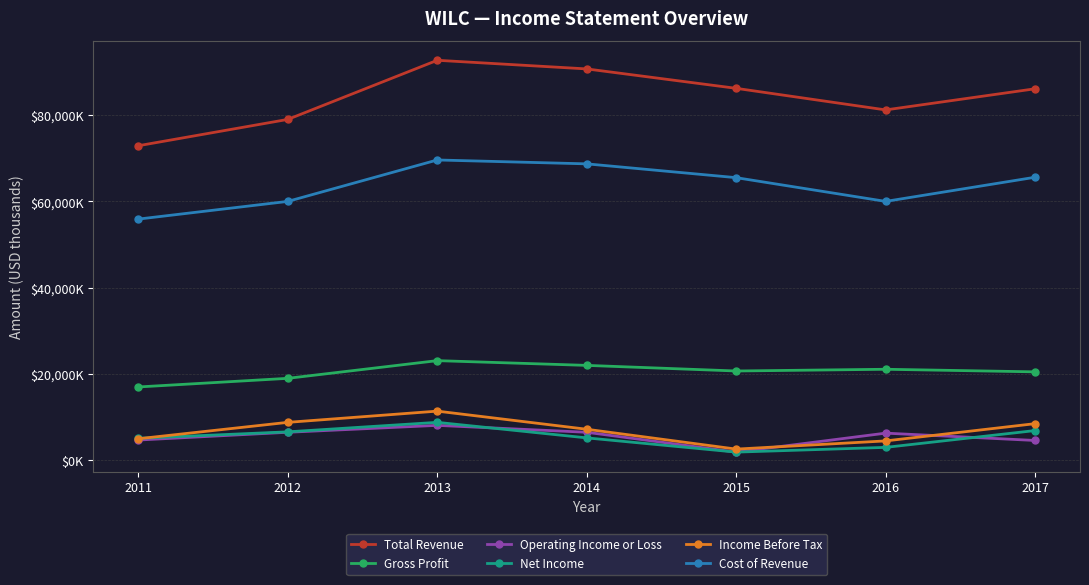

What are all the series names shown in the legend?

Total Revenue, Gross Profit, Operating Income or Loss, Net Income, Income Before Tax, Cost of Revenue